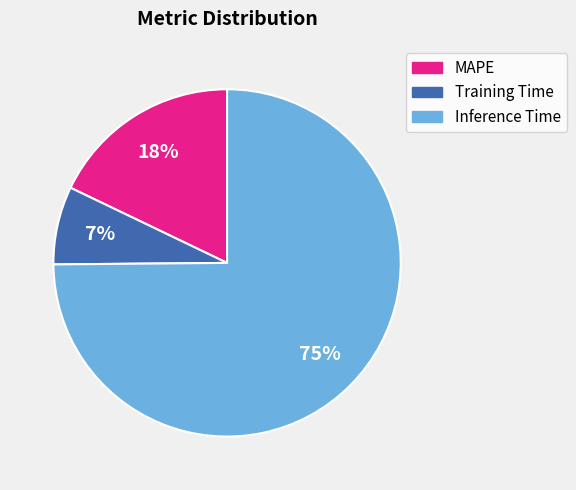

Which slice is the smallest?

Training Time